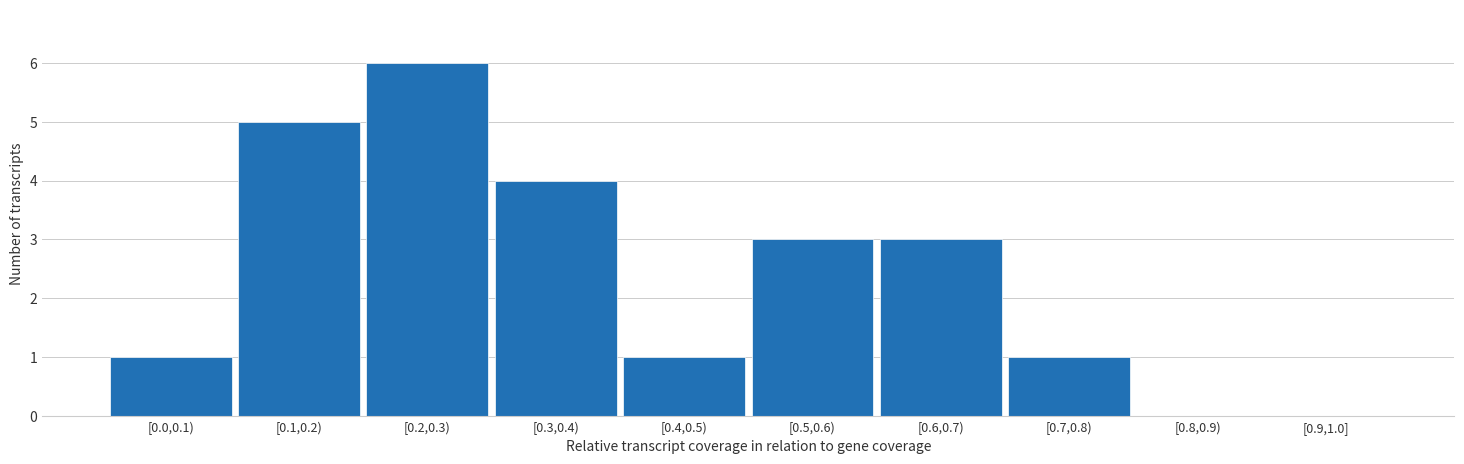

Reading right to left, transcribe all the data shown in this chart.

[0.9,1.0]=0	[0.8,0.9)=0	[0.7,0.8)=1	[0.6,0.7)=3	[0.5,0.6)=3	[0.4,0.5)=1	[0.3,0.4)=4	[0.2,0.3)=6	[0.1,0.2)=5	[0.0,0.1)=1